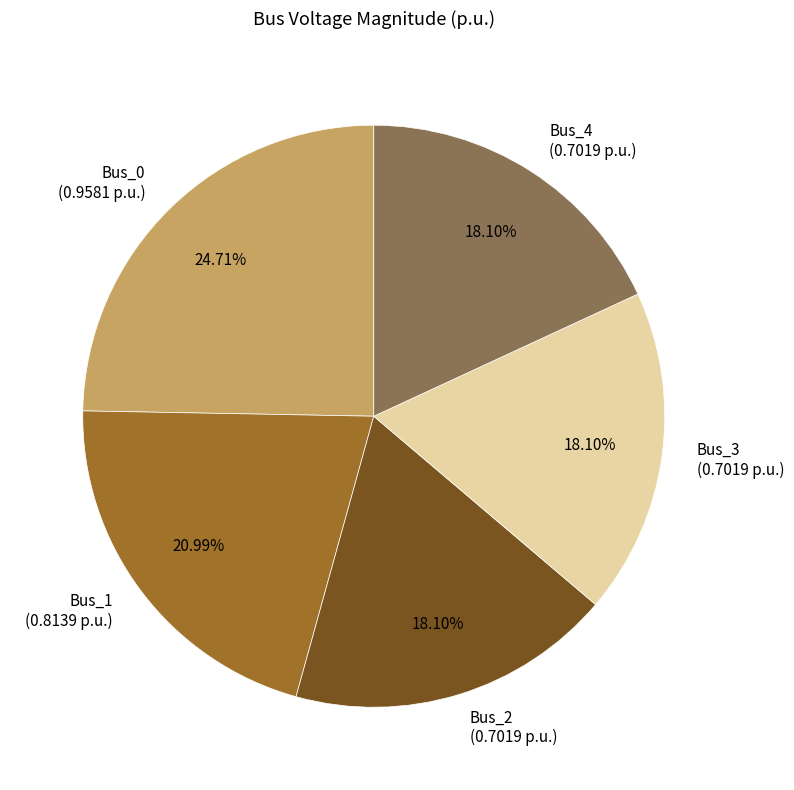

Is there a majority slice in this chart?

No